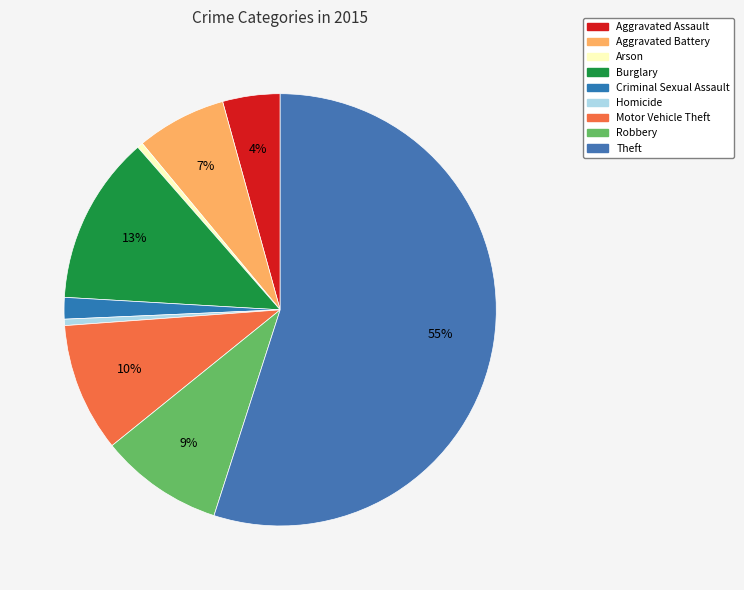

Rank the categories by value from highest to lowest.

Theft, Burglary, Motor Vehicle Theft, Robbery, Aggravated Battery, Aggravated Assault, Criminal Sexual Assault, Homicide, Arson